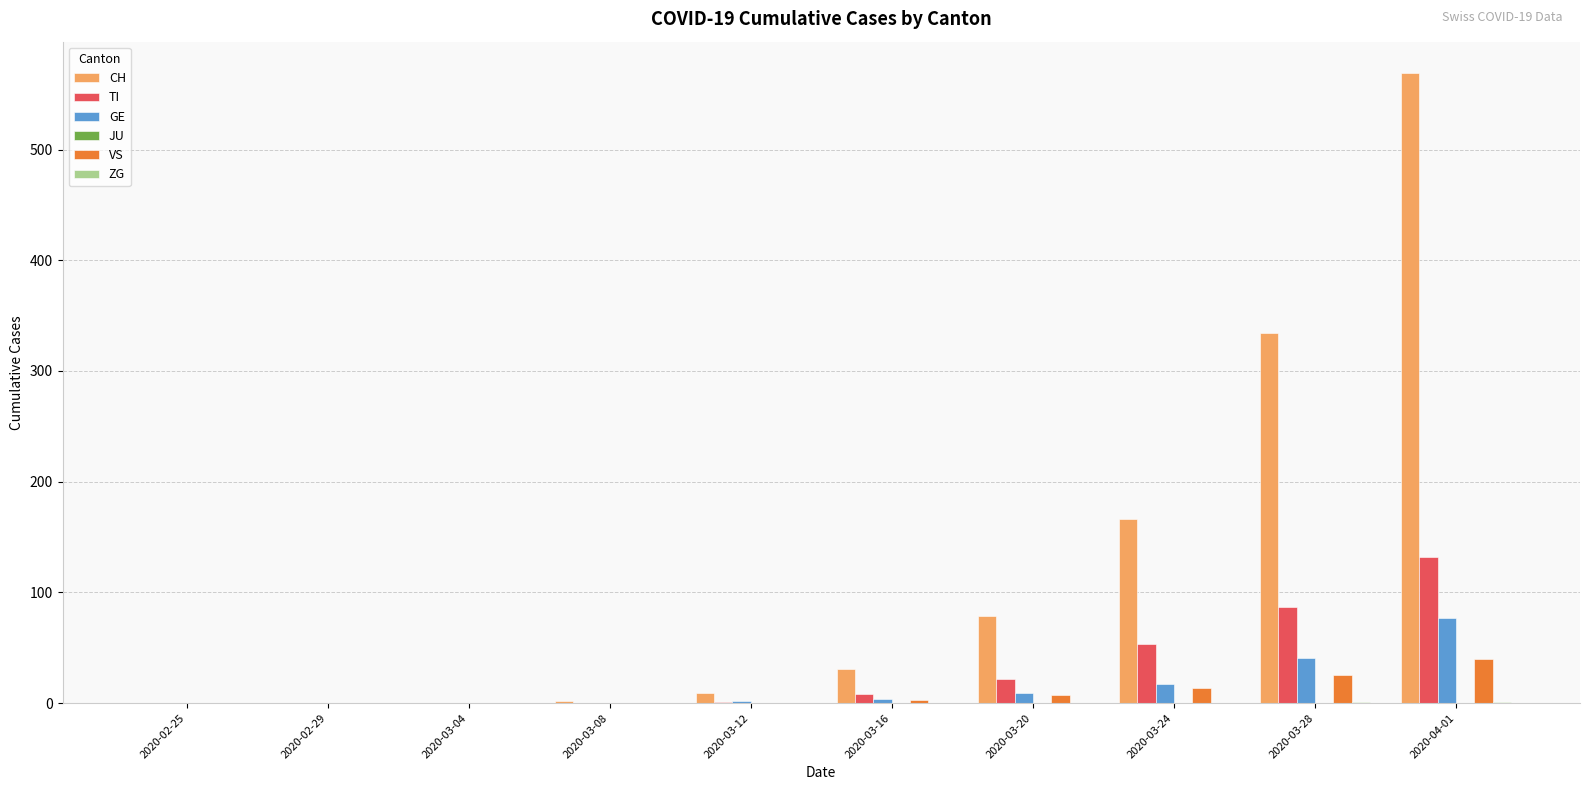

Count the number of categories in the chart.

10